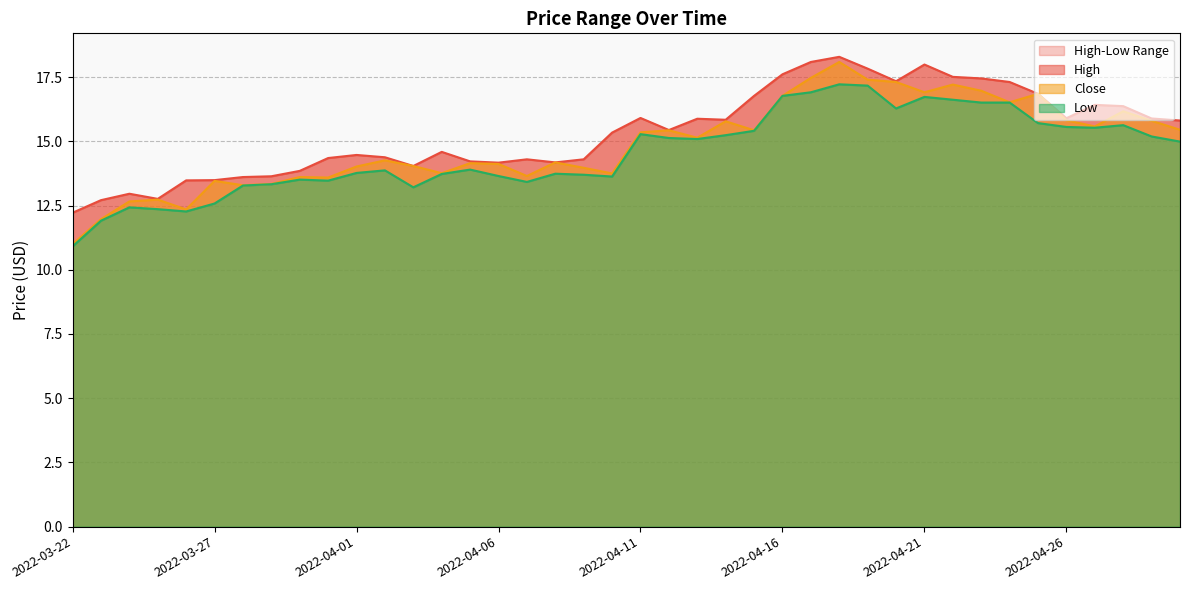

At how many categories does at least one series exceed 16?

13